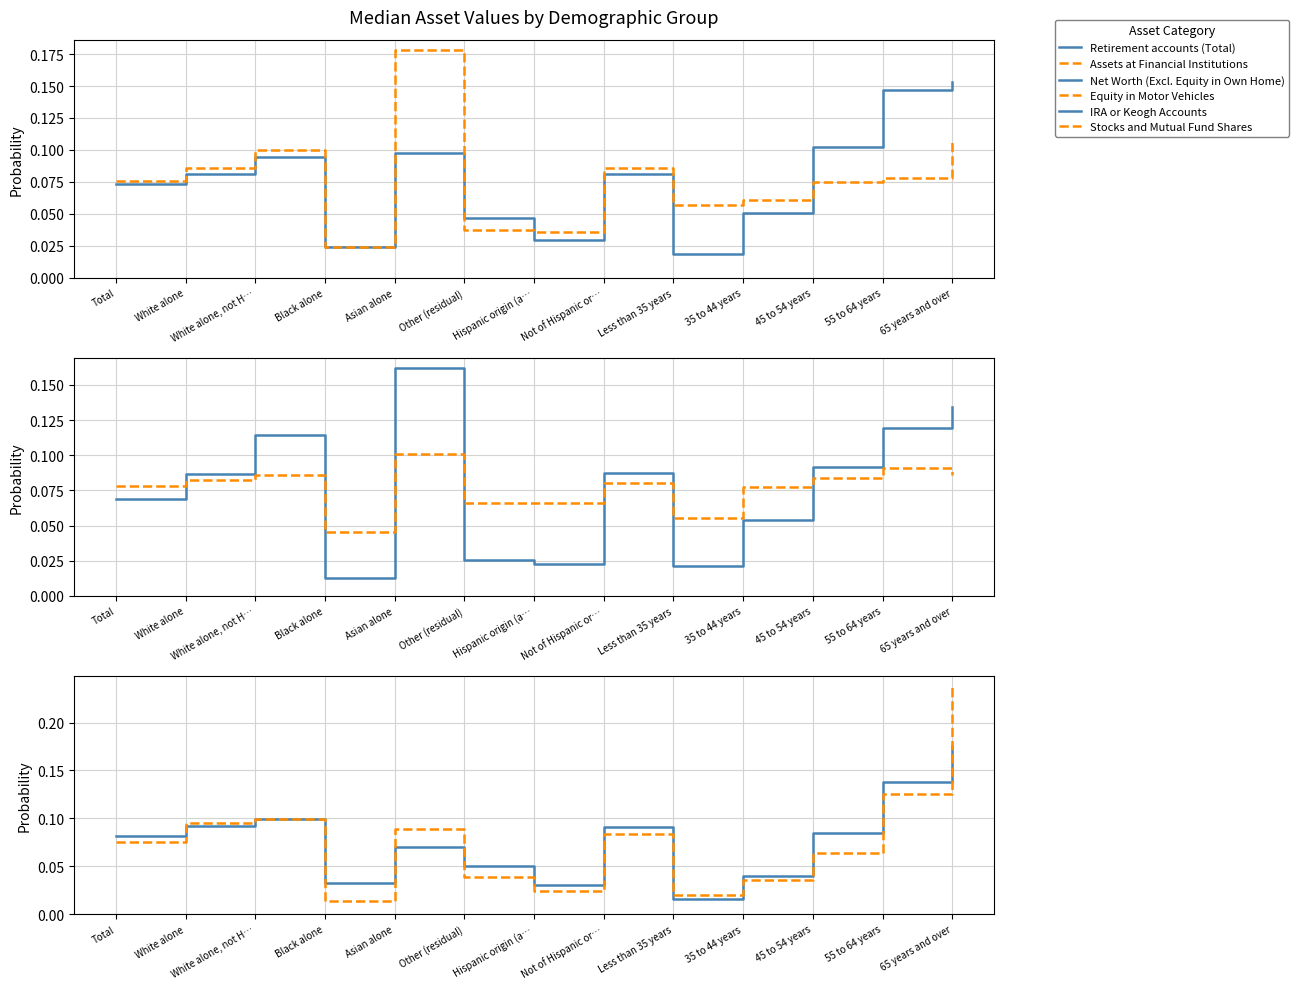

Which series has the widest spread of values?

Stocks and Mutual Fund Shares